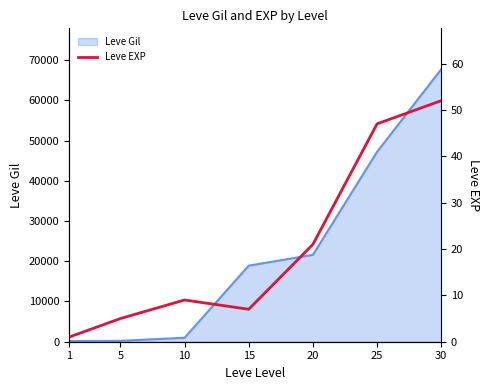

Reading left to right, list all the values displayed in this chart.

1	5	9	7	21	47	52